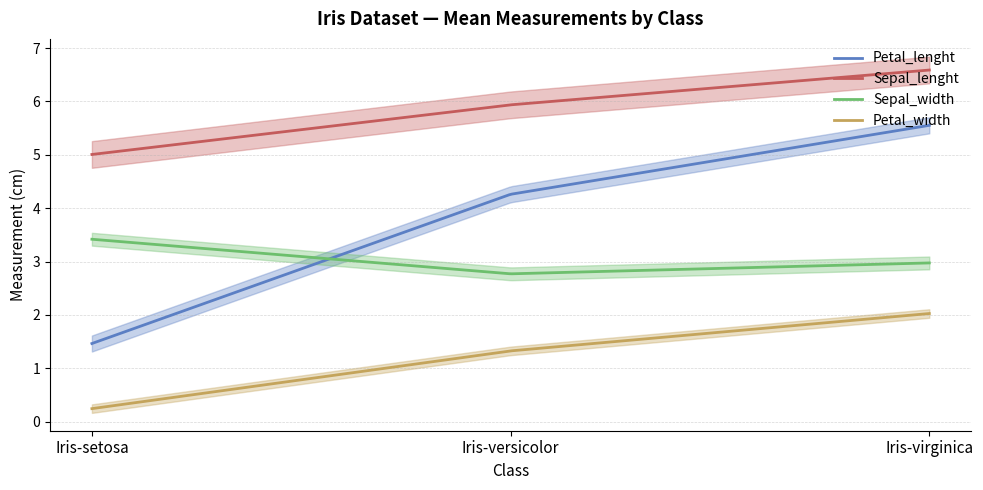

Rank the series by their maximum value, from lowest to highest.

Petal_width, Sepal_width, Petal_lenght, Sepal_lenght